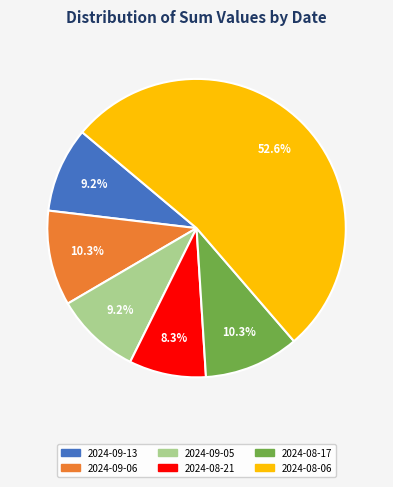

Is there any slice that represents more than half of the pie?

Yes